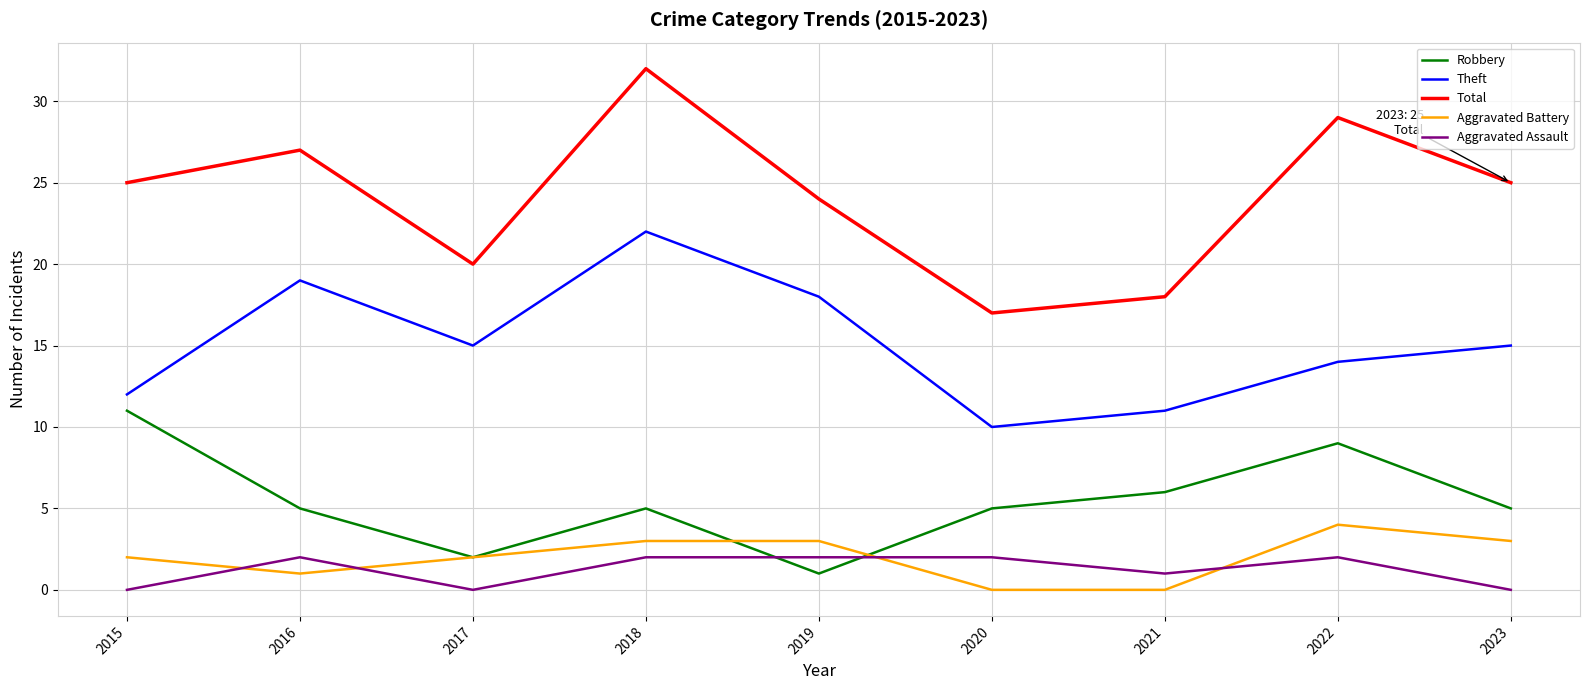

At which category does Total reach its first local valley?

2017